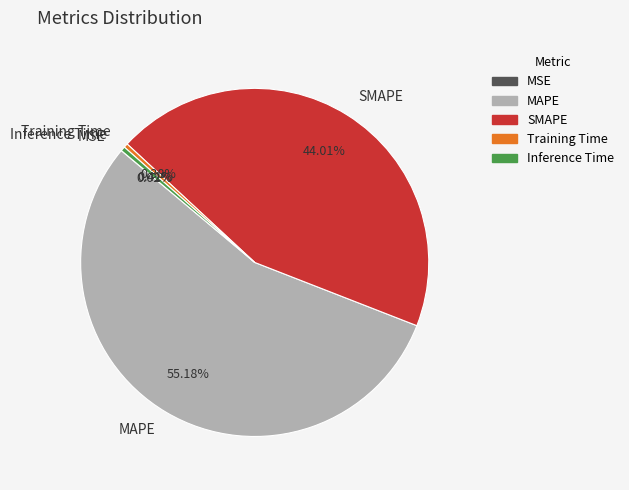

To the nearest percent, what percentage of the pie is MAPE?

55%